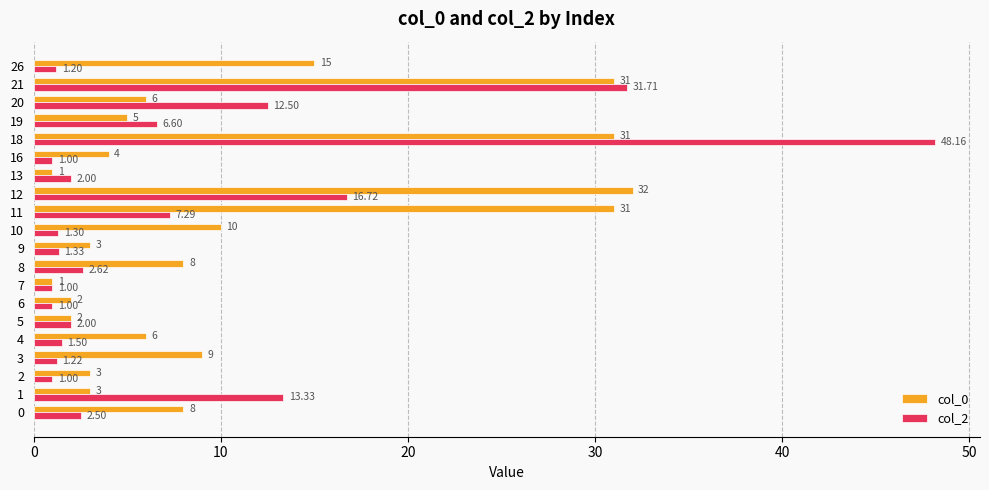

What is the average value of the col_2 series?

7.8